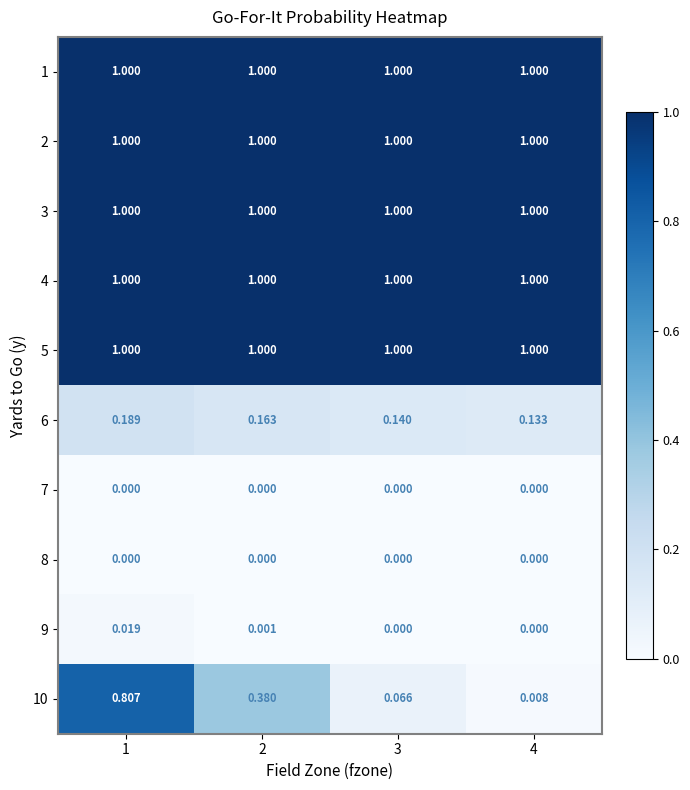

At how many categories does at least one series exceed 0?

4